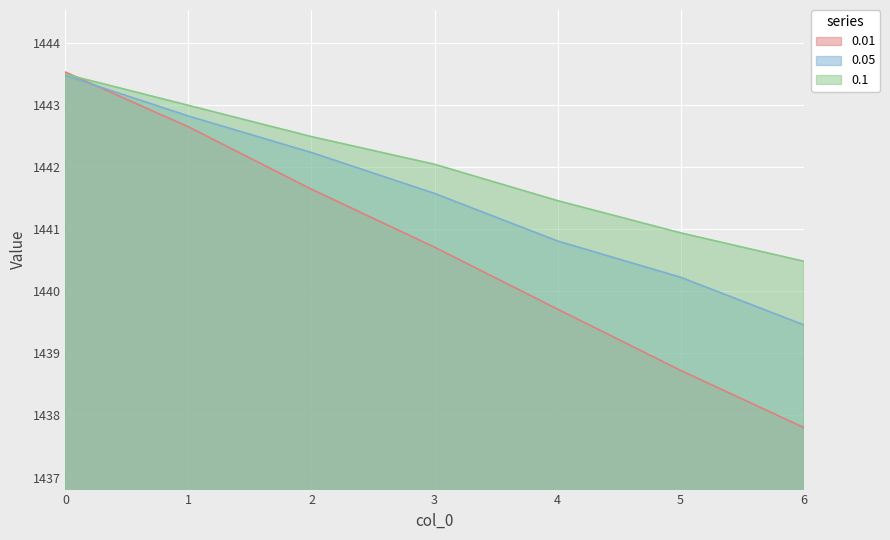

Is the value of 0.1 at 2 greater than the value of 0.05 at 6?

Yes